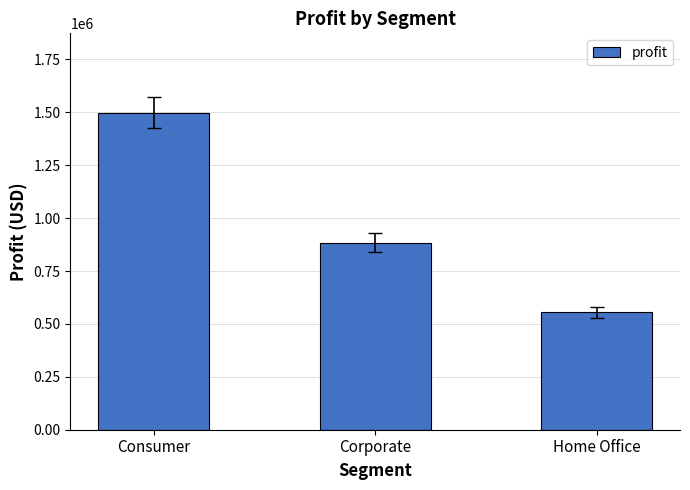

What is the sum of the values at Consumer and Corporate?

2382473.7